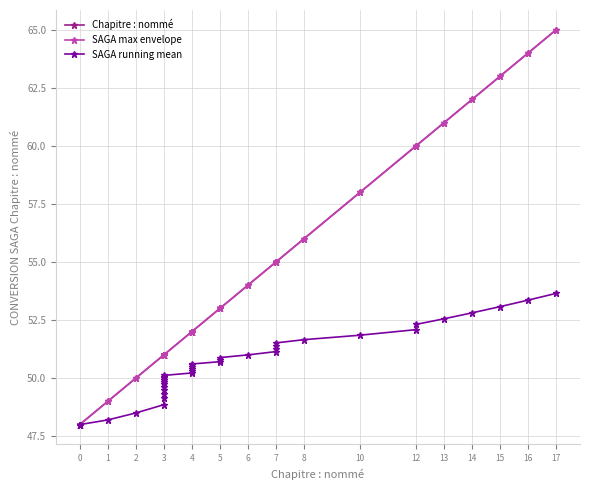

Reading left to right, list all the values displayed in this chart.

Chapitre : nommé: 48.0	48.0	48.0	48.0	49.0	50.0	51.0	51.0	51.0	51.0	51.0	51.0	51.0	51.0	51.0	51.0	51.0	52.0	52.0	52.0	52.0	52.0	52.0	53.0	53.0	53.0	54.0	55.0	55.0	55.0	55.0	56.0	58.0	60.0	60.0	61.0	62.0	63.0	64.0	65.0
SAGA max envelope: 48.0	48.0	48.0	48.0	49.0	50.0	51.0	51.0	51.0	51.0	51.0	51.0	51.0	51.0	51.0	51.0	51.0	52.0	52.0	52.0	52.0	52.0	52.0	53.0	53.0	53.0	54.0	55.0	55.0	55.0	55.0	56.0	58.0	60.0	60.0	61.0	62.0	63.0	64.0	65.0
SAGA running mean: 48.0	48.0	48.0	48.0	48.2	48.5	48.9	49.1	49.3	49.5	49.6	49.8	49.8	49.9	50.0	50.1	50.1	50.2	50.3	50.4	50.5	50.5	50.6	50.7	50.8	50.9	51.0	51.1	51.3	51.4	51.5	51.7	51.8	52.1	52.3	52.6	52.8	53.1	53.4	53.6